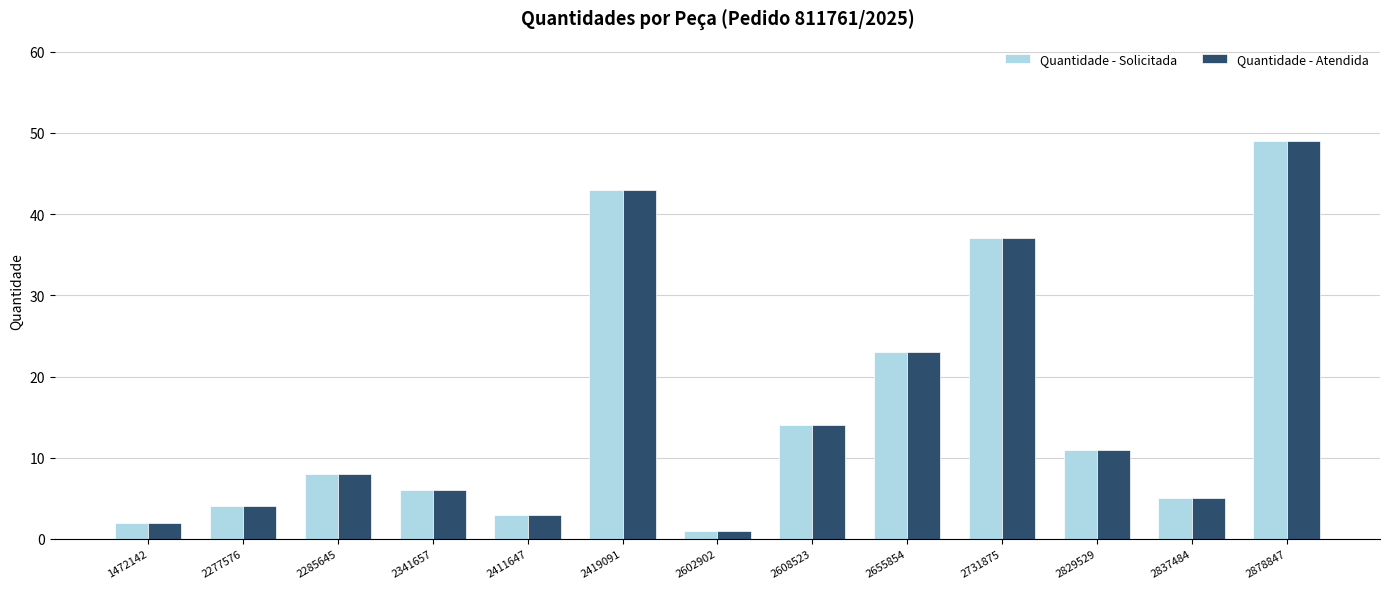

Does the chart contain stacked bars?

No